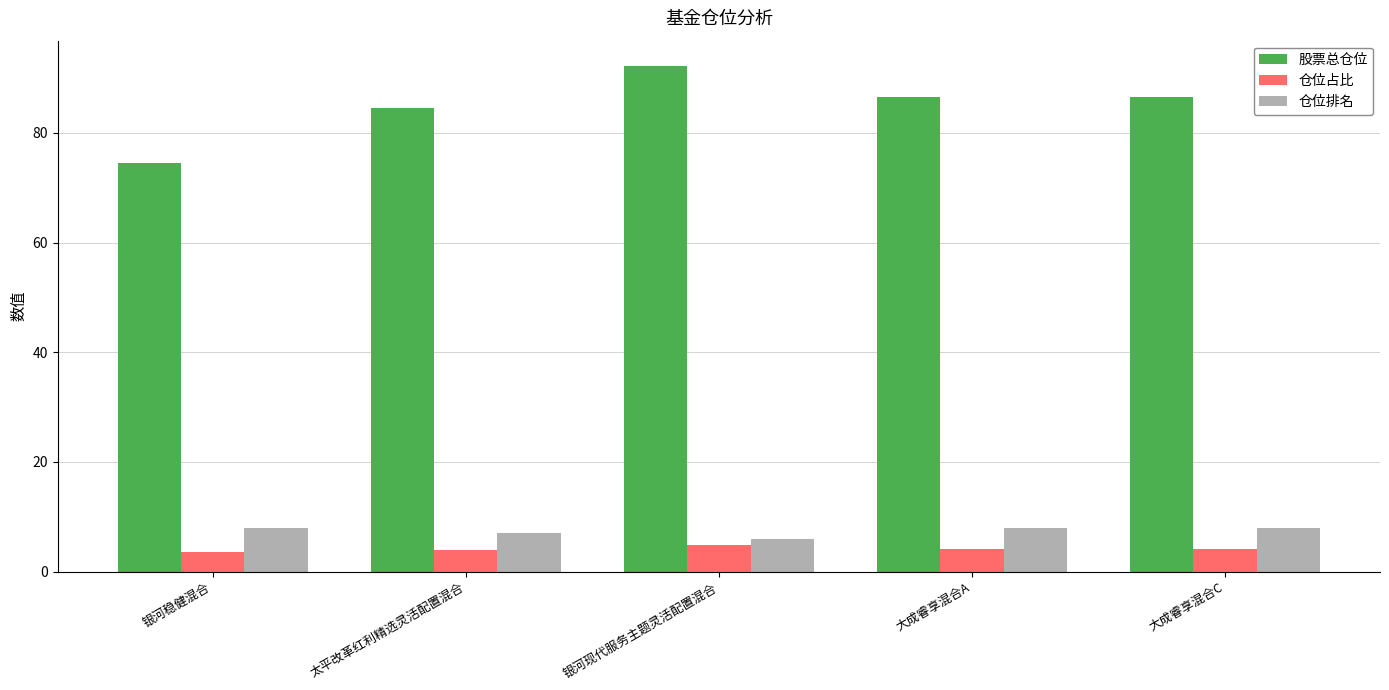

True or false: 股票总仓位 has a value of 84.5 at 太平改革红利精选灵活配置混合.

True